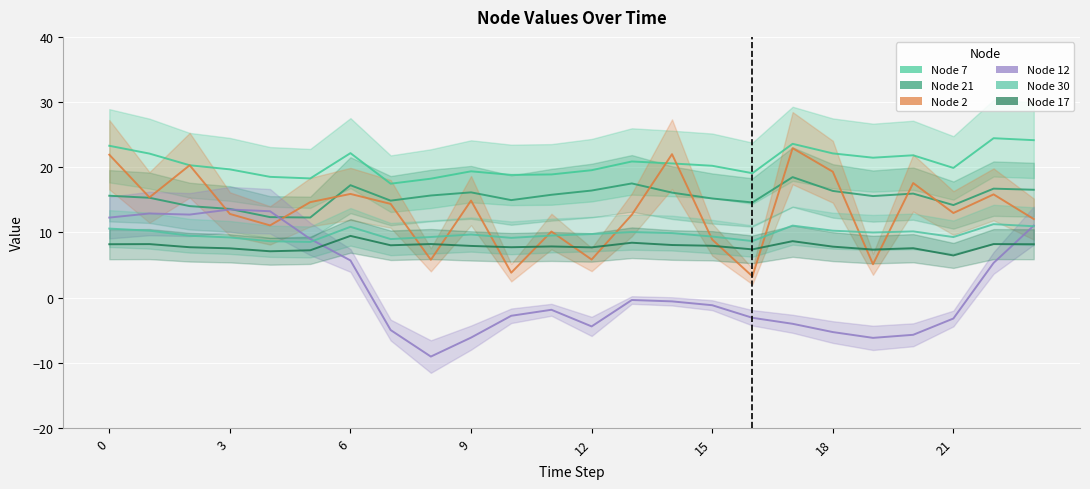

True or false: Node 17 has a value of 8.2 at 22.

True